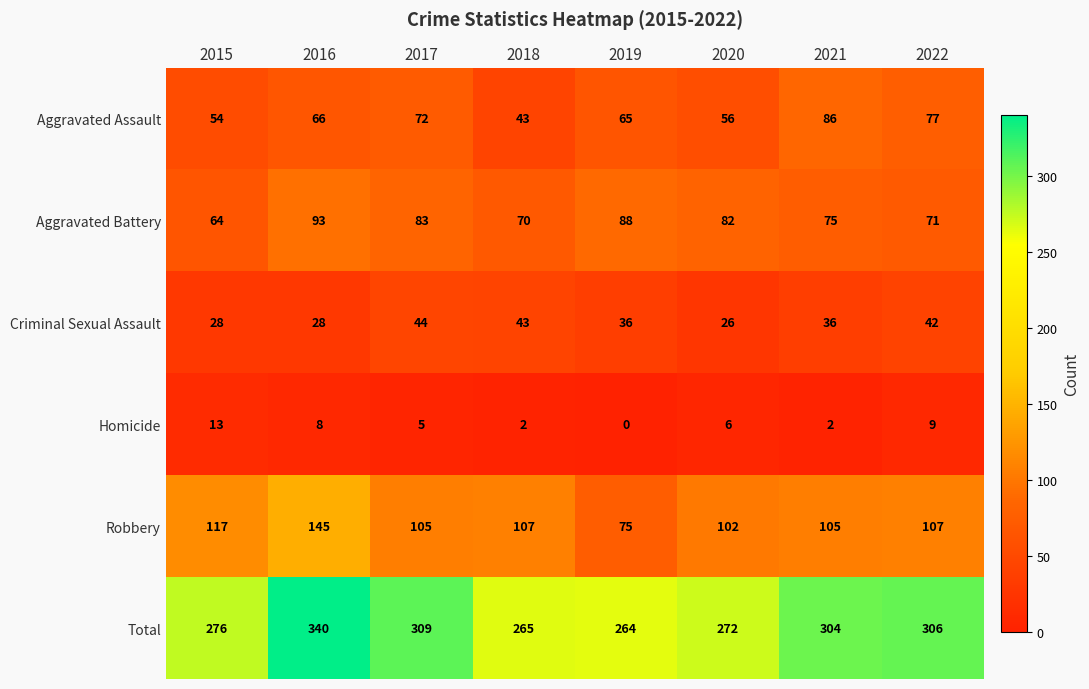

How many data points does each series have?

8